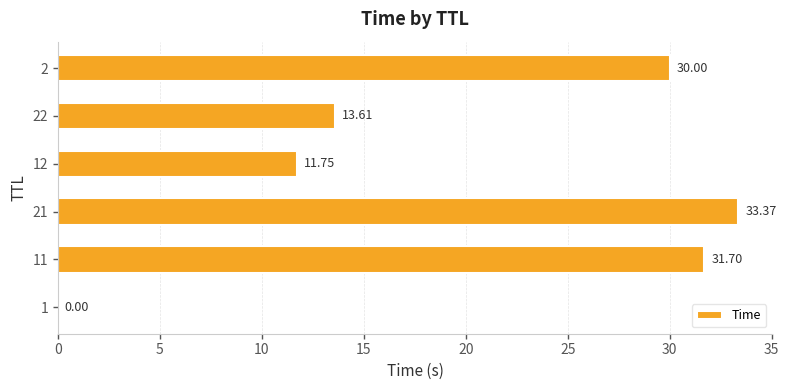

What is the sum of all values?

120.4